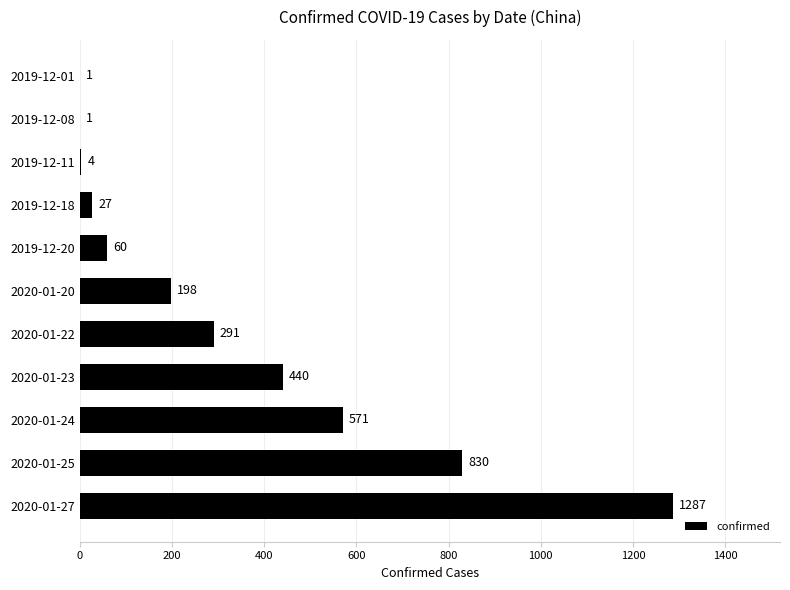

What is the maximum value shown in the chart?

1287